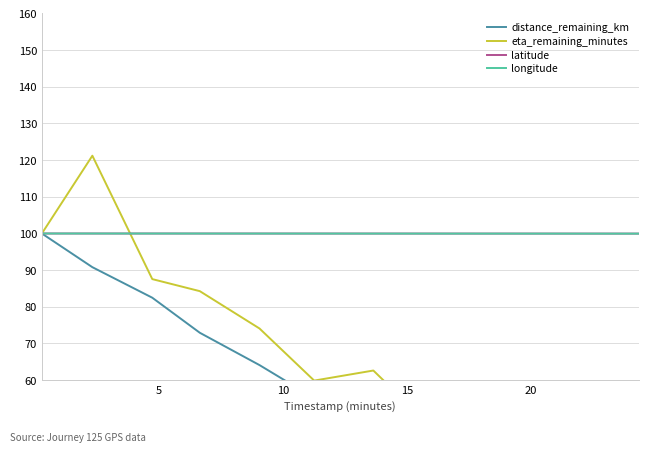

True or false: latitude has more than 2 points higher than both neighbors.

False